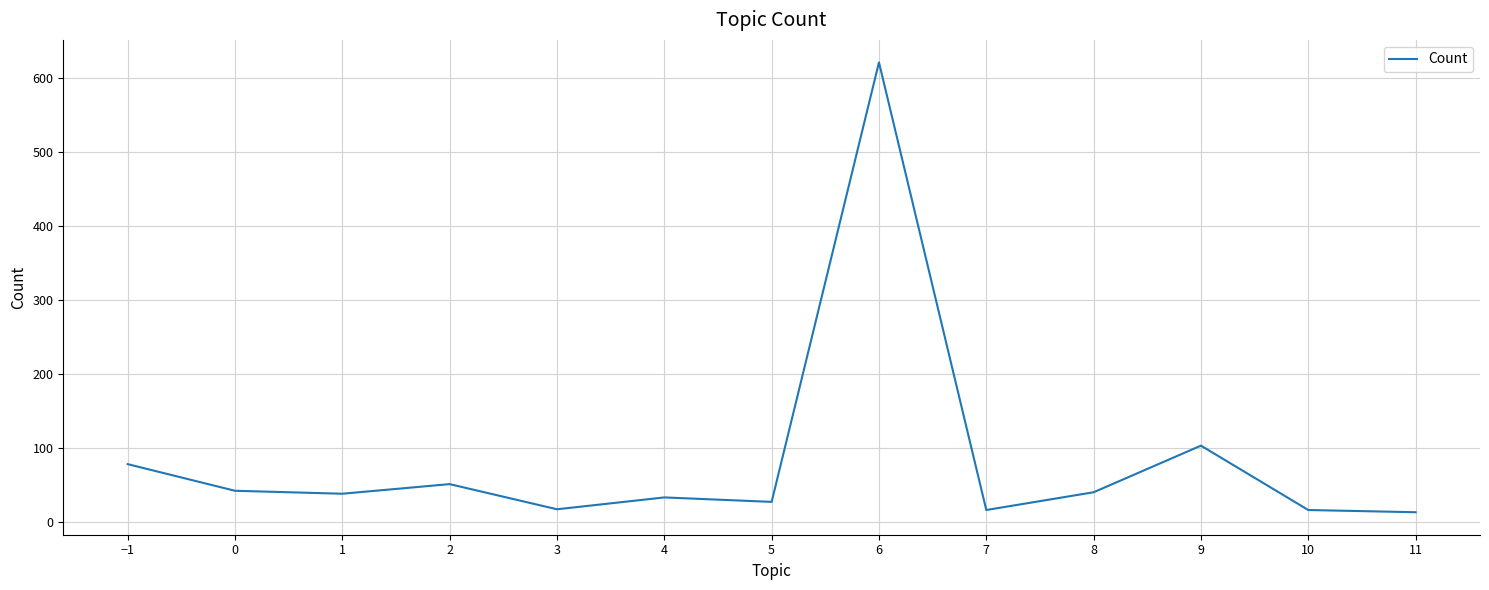

What is the change in value from 6 to 9?

-518